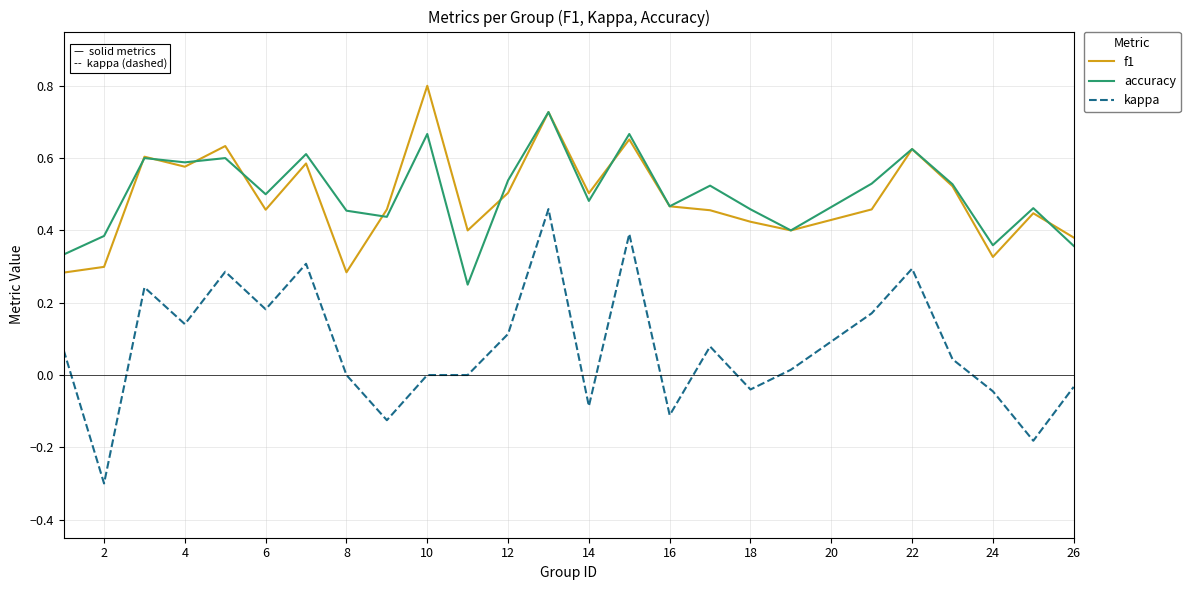

What is the greatest value displayed?

0.8